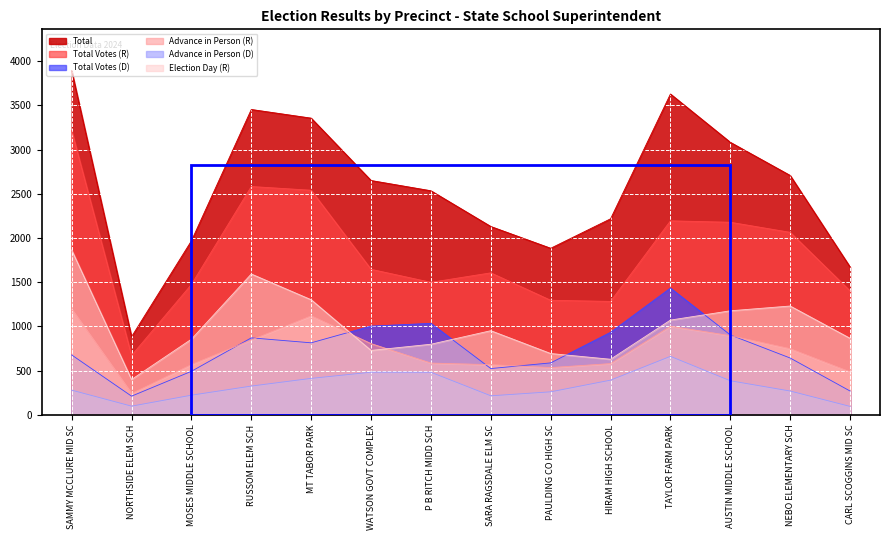

Rank the categories by Total Votes (D) value from highest to lowest.

TAYLOR FARM PARK, P B RITCH MIDD SCH, WATSON GOVT COMPLEX, HIRAM HIGH SCHOOL, AUSTIN MIDDLE SCHOOL, RUSSOM ELEM SCH, MT TABOR PARK, SAMMY MCCLURE MID SC, NEBO ELEMENTARY SCH, PAULDING CO HIGH SC, SARA RAGSDALE ELM SC, MOSES MIDDLE SCHOOL, CARL SCOGGINS MID SC, NORTHSIDE ELEM SCH